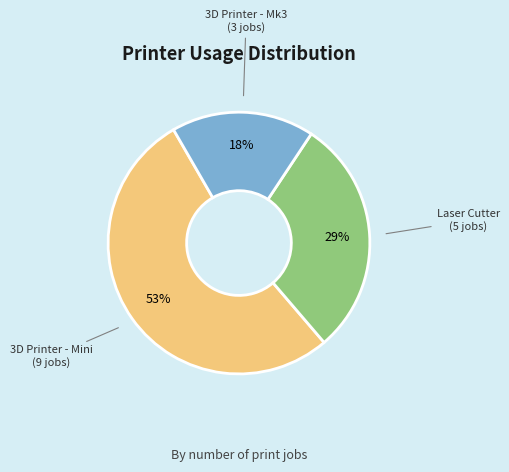

To the nearest percent, what is the difference between the largest and smallest slice percentages?

35%